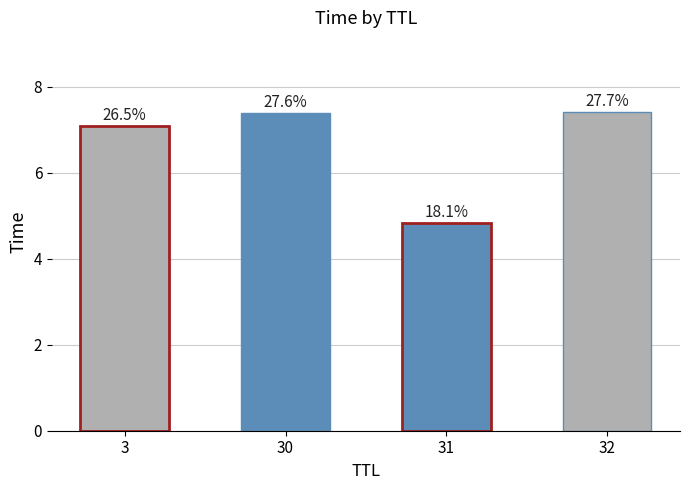

How many bars are there in total?

4